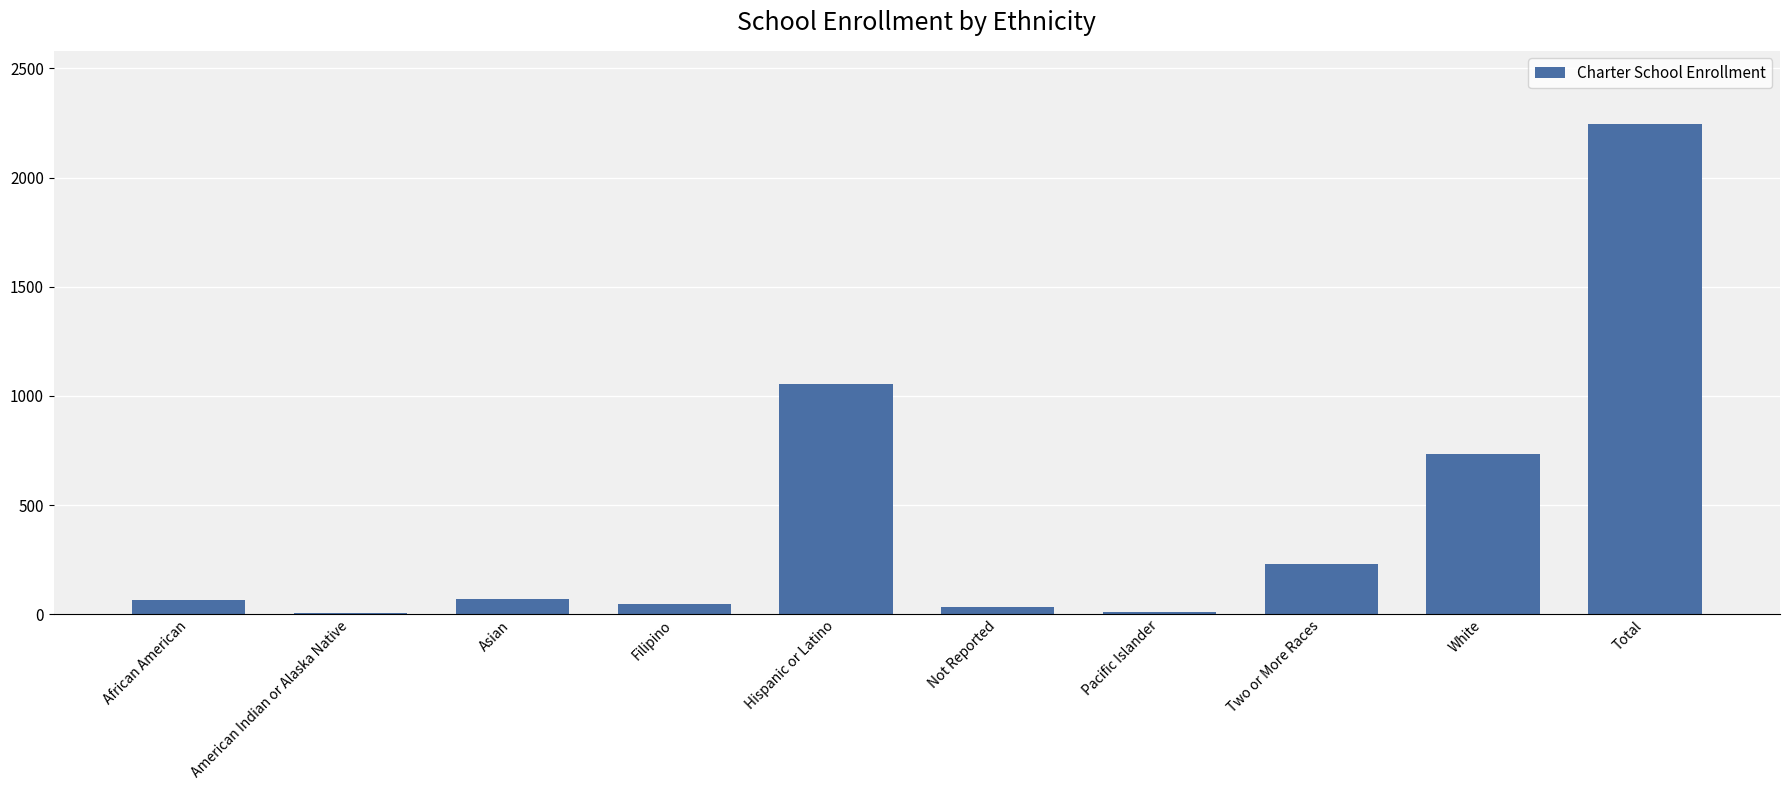

True or false: the data shows 70 at Asian.

True